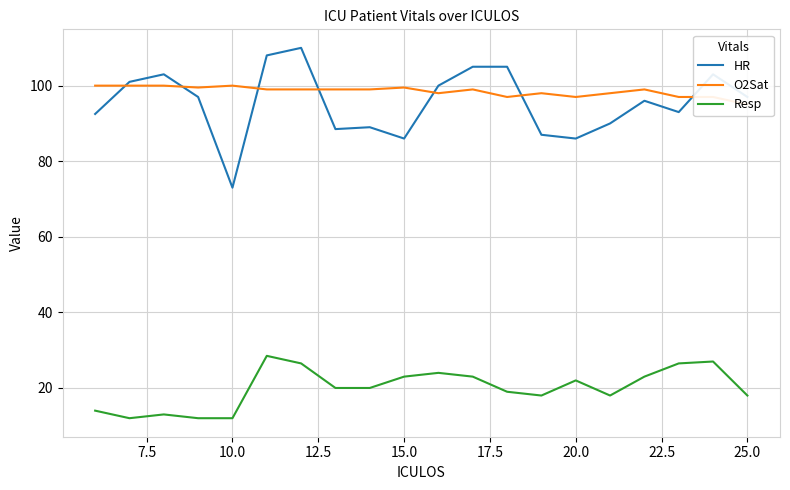

How many lines are shown in the chart?

3